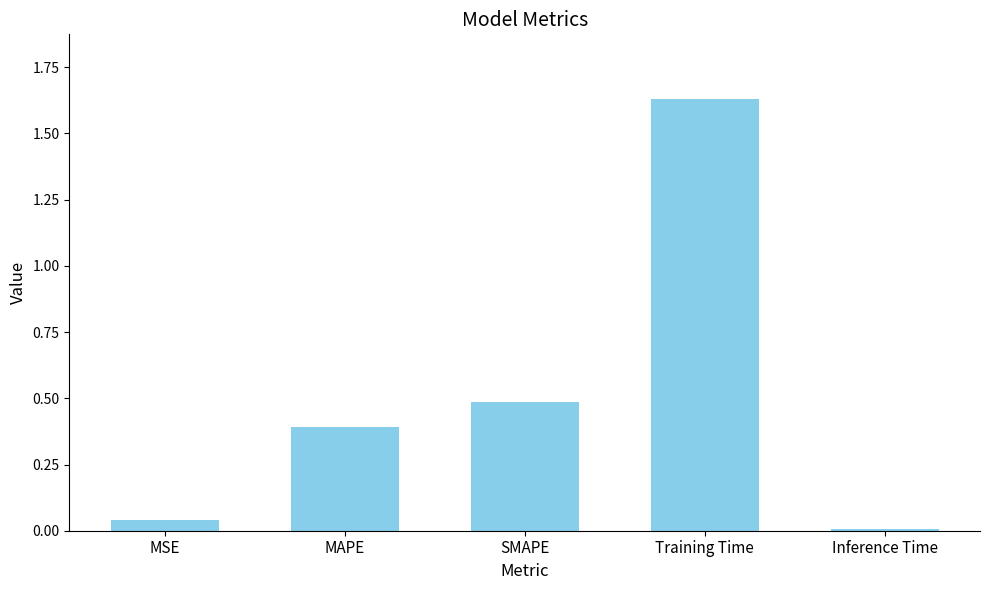

Rank the categories by value from highest to lowest.

Training Time, SMAPE, MAPE, MSE, Inference Time